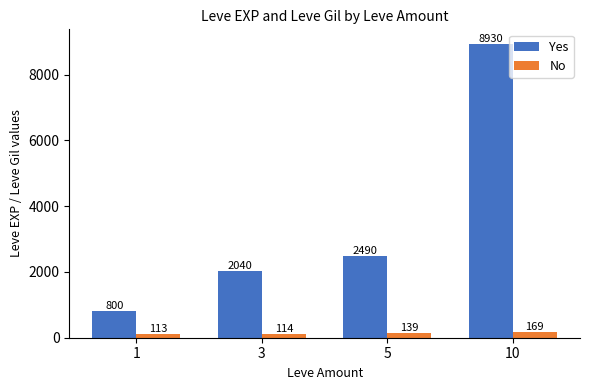

The value of Yes at 3 is 2040. True or false?

True